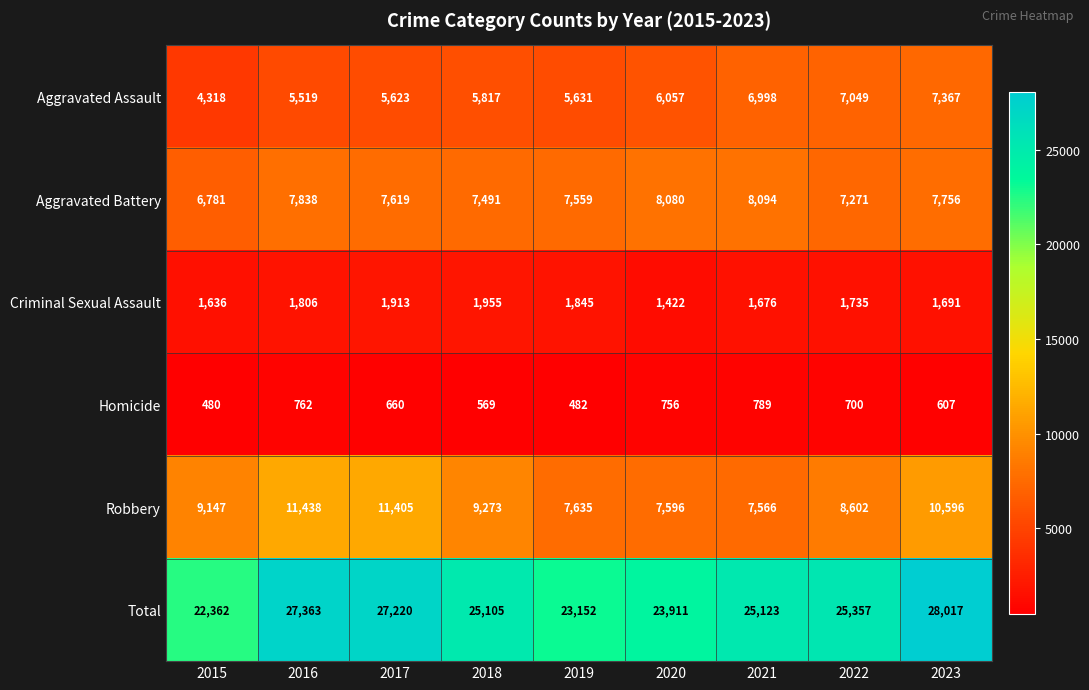

What is the minimum value shown in the chart?

480